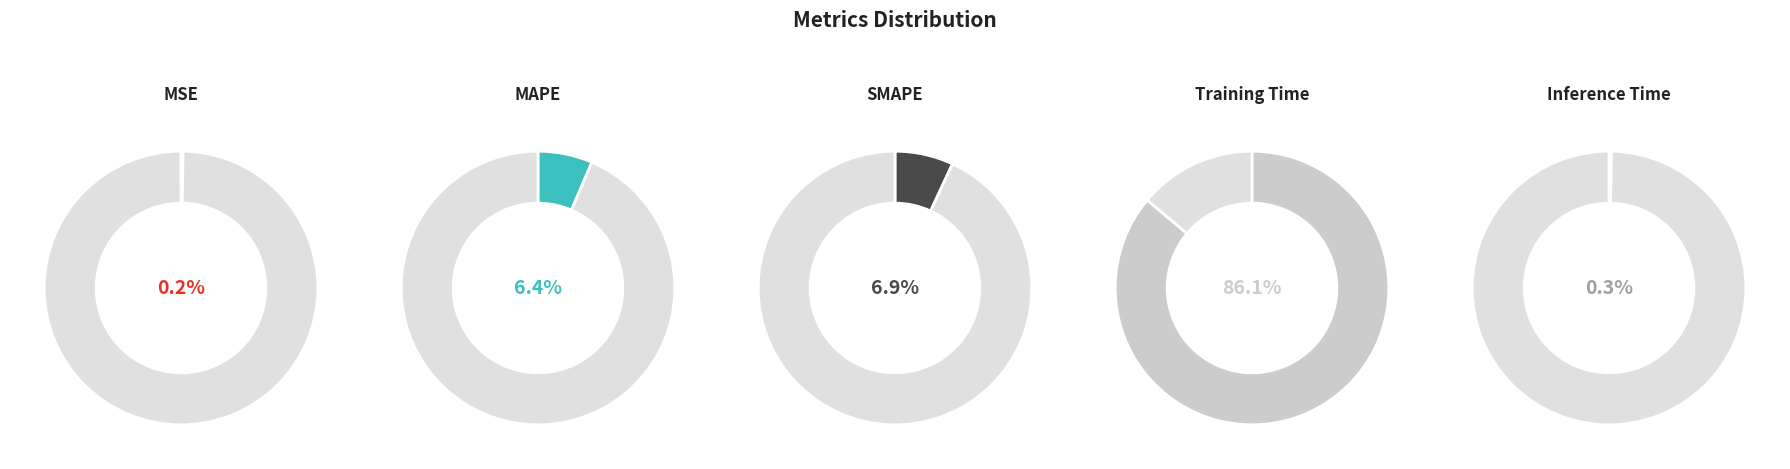

How many slices are in this pie chart?

5